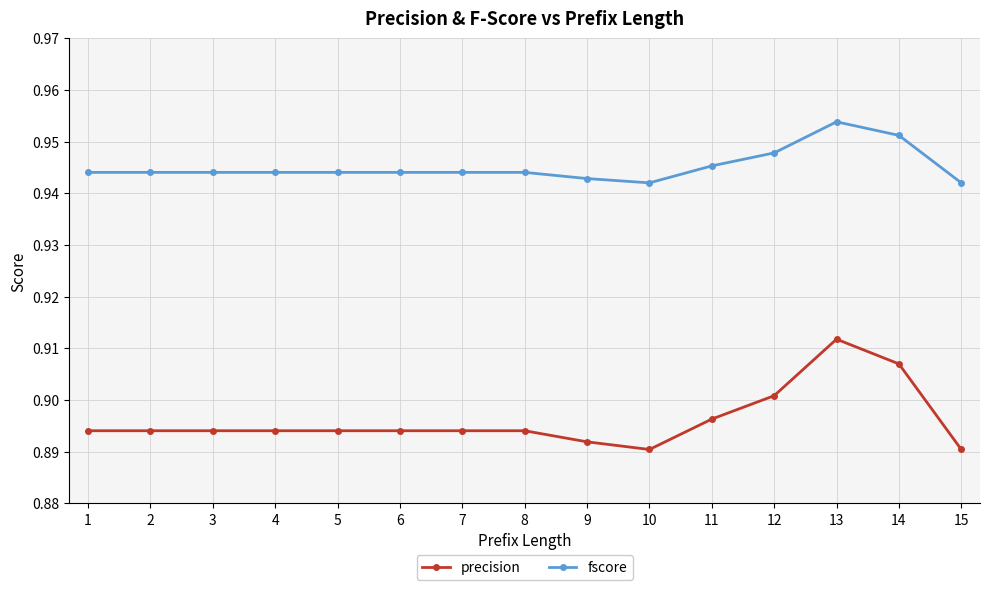

The fscore series shows 0.9 at 3. True or false?

True